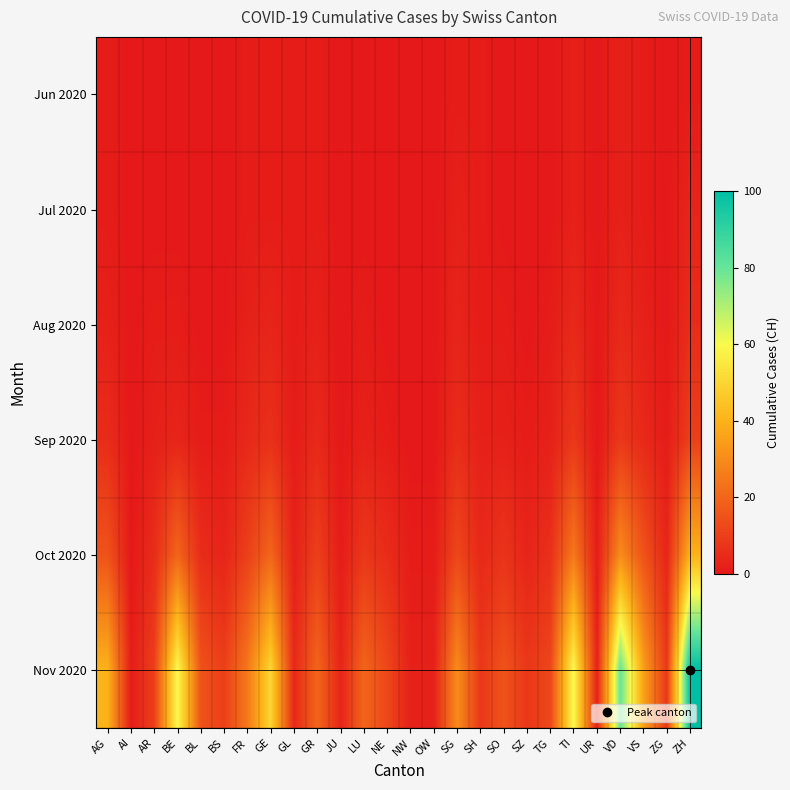

Reading left to right, what are all the values shown in this chart?

Jun 2020: AG=1	AI=0	AR=0	BE=0	BL=0	BS=0	FR=1	GE=1	GL=1	GR=1	JU=0	LU=0	NE=0	NW=0	OW=0	SG=1	SH=1	SO=0	SZ=0	TG=0	TI=2	UR=0	VD=2	VS=1	ZG=0	ZH=1
Jul 2020: AG=1	AI=0	AR=0	BE=0	BL=0	BS=0	FR=1	GE=1	GL=1	GR=1	JU=0	LU=0	NE=0	NW=0	OW=0	SG=2	SH=1	SO=0	SZ=0	TG=0	TI=2	UR=0	VD=2	VS=1	ZG=0	ZH=3
Aug 2020: AG=2	AI=0	AR=1	BE=1	BL=0	BS=0	FR=2	GE=3	GL=1	GR=2	JU=0	LU=1	NE=0	NW=0	OW=0	SG=3	SH=1	SO=1	SZ=0	TG=1	TI=4	UR=0	VD=4	VS=2	ZG=0	ZH=5
Sep 2020: AG=5	AI=0	AR=2	BE=3	BL=1	BS=1	FR=4	GE=6	GL=1	GR=4	JU=0	LU=2	NE=1	NW=0	OW=0	SG=5	SH=2	SO=2	SZ=1	TG=2	TI=8	UR=0	VD=8	VS=4	ZG=1	ZH=10
Oct 2020: AG=15	AI=0	AR=5	BE=20	BL=5	BS=3	FR=10	GE=20	GL=2	GR=10	JU=1	LU=8	NE=5	NW=1	OW=1	SG=12	SH=4	SO=7	SZ=3	TG=6	TI=25	UR=1	VD=30	VS=15	ZG=3	ZH=40
Nov 2020: AG=40	AI=1	AR=10	BE=60	BL=15	BS=10	FR=25	GE=50	GL=4	GR=20	JU=3	LU=20	NE=12	NW=2	OW=2	SG=30	SH=8	SO=15	SZ=8	TG=12	TI=60	UR=2	VD=80	VS=35	ZG=8	ZH=100